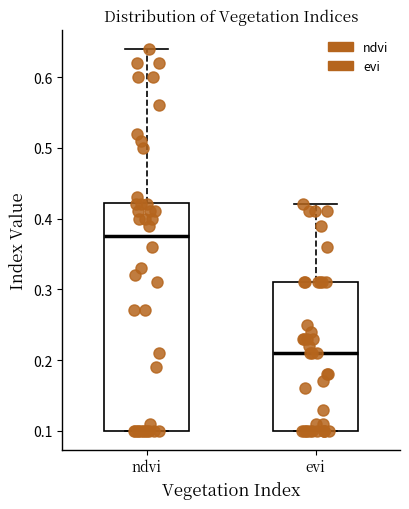

Reading left to right, read every box against the y-axis: the position of its median line, the range the box covers, and the ends of its whiskers. The values are not printed on the chart, so give them approximately, as read against the axis.

ndvi: median 0.38, box 0.10 to 0.42, whiskers 0.10 to 0.64
evi: median 0.21, box 0.10 to 0.31, whiskers 0.10 to 0.42